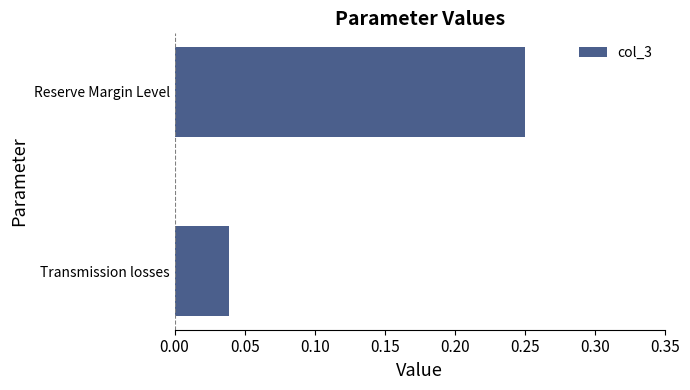

How many bars are there in total?

2